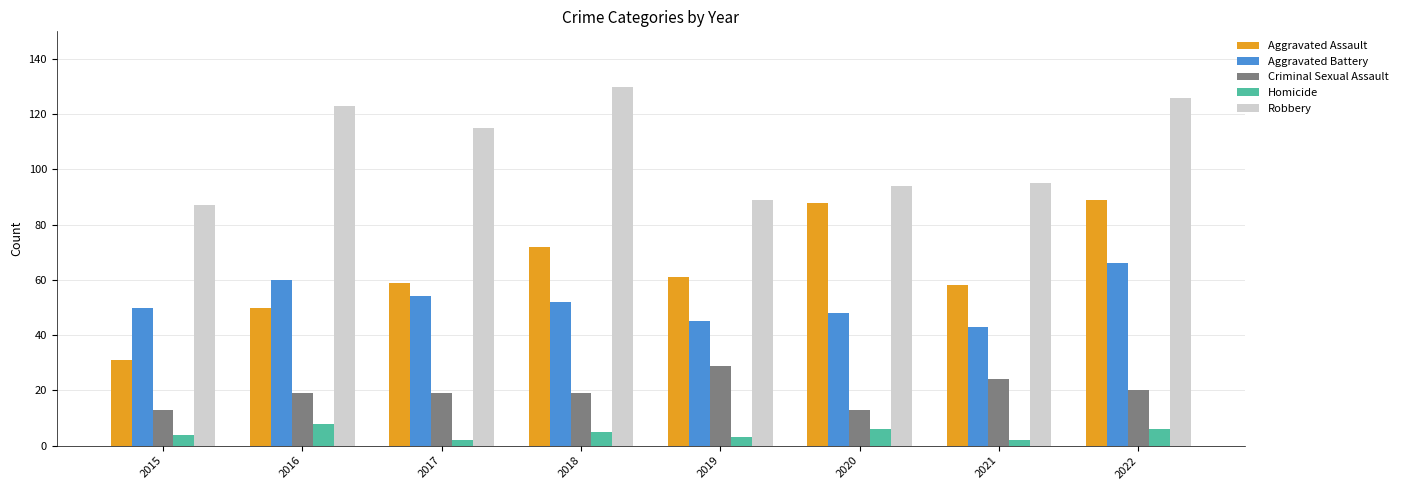

Reading left to right, transcribe all the data shown in this chart.

Aggravated Assault: 31	50	59	72	61	88	58	89
Aggravated Battery: 50	60	54	52	45	48	43	66
Criminal Sexual Assault: 13	19	19	19	29	13	24	20
Homicide: 4	8	2	5	3	6	2	6
Robbery: 87	123	115	130	89	94	95	126